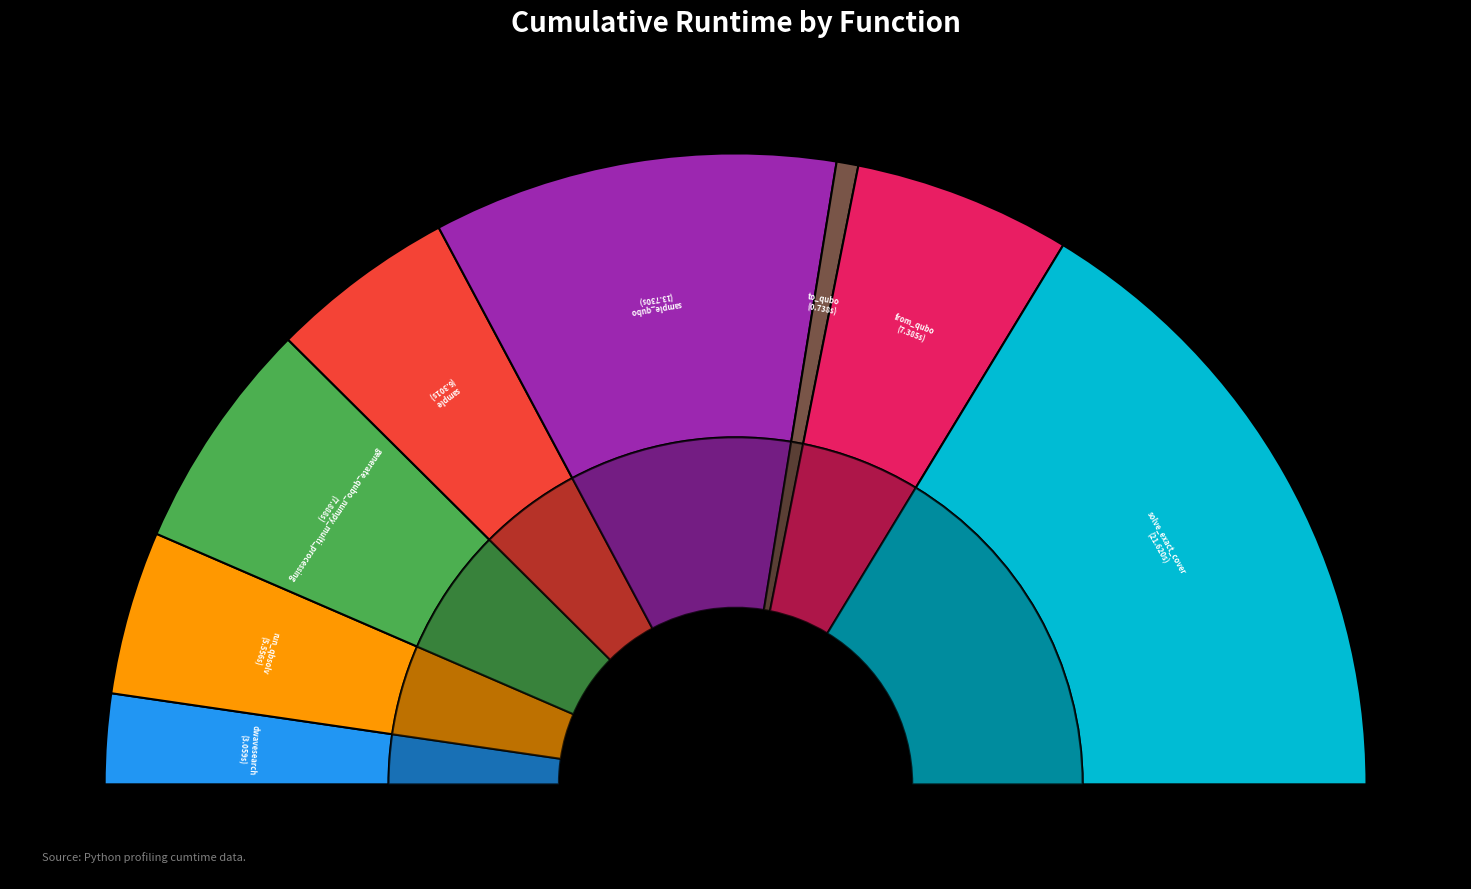

To the nearest percent, what is the average slice percentage?

12%